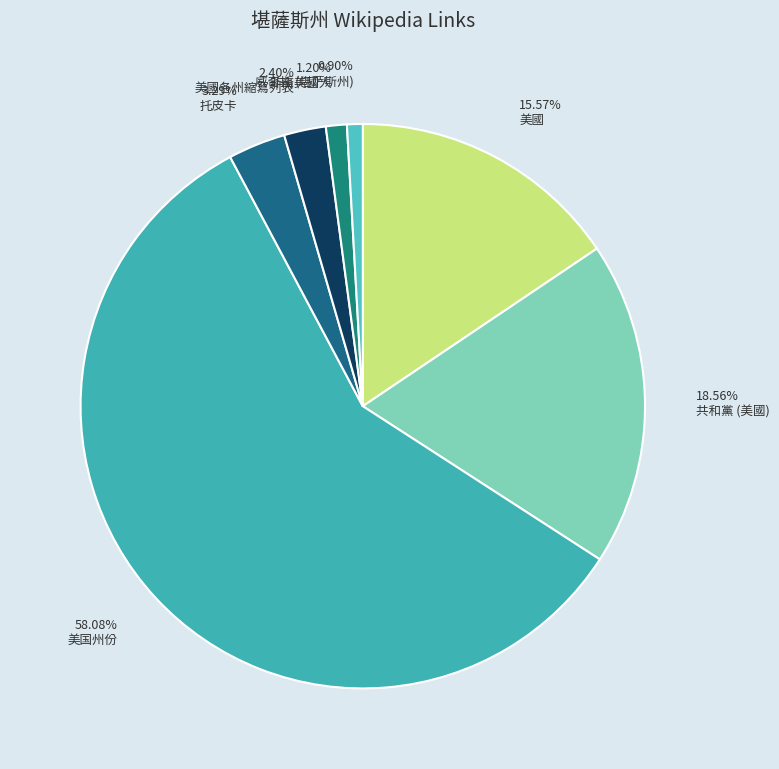

To the nearest percent, what is the average slice percentage?

14%